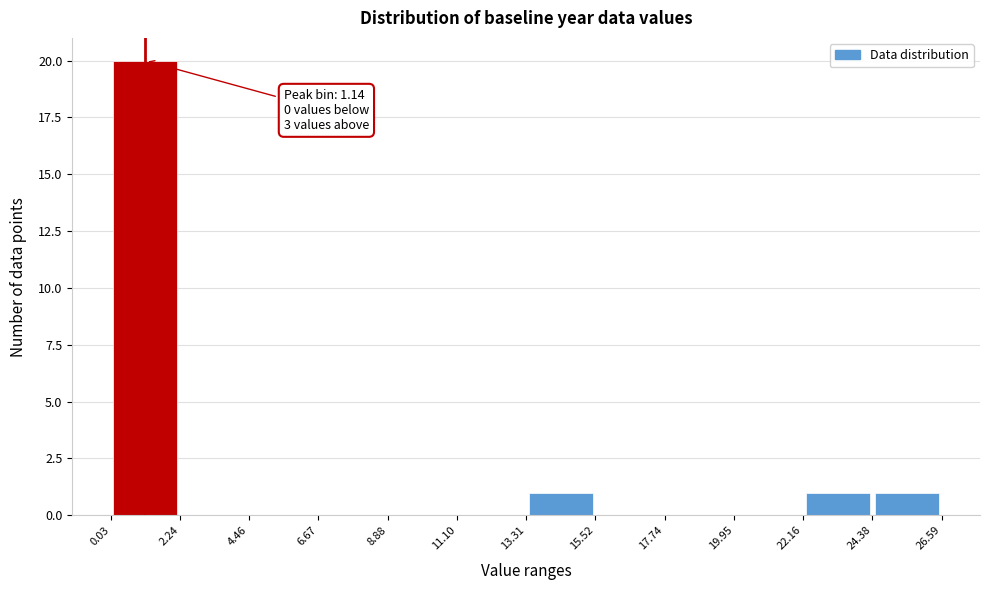

Over which range of the x-axis is the bar tallest?

0.03 to 2.24